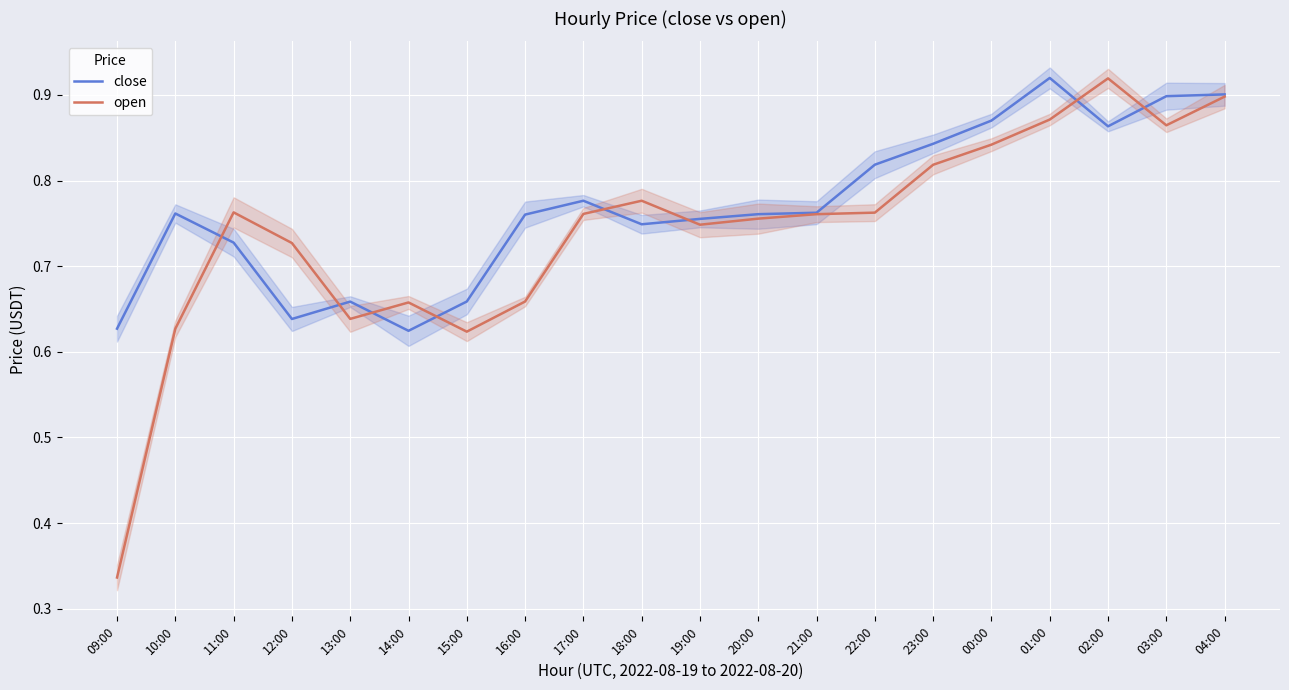

At how many categories does at least one series exceed 0?

20